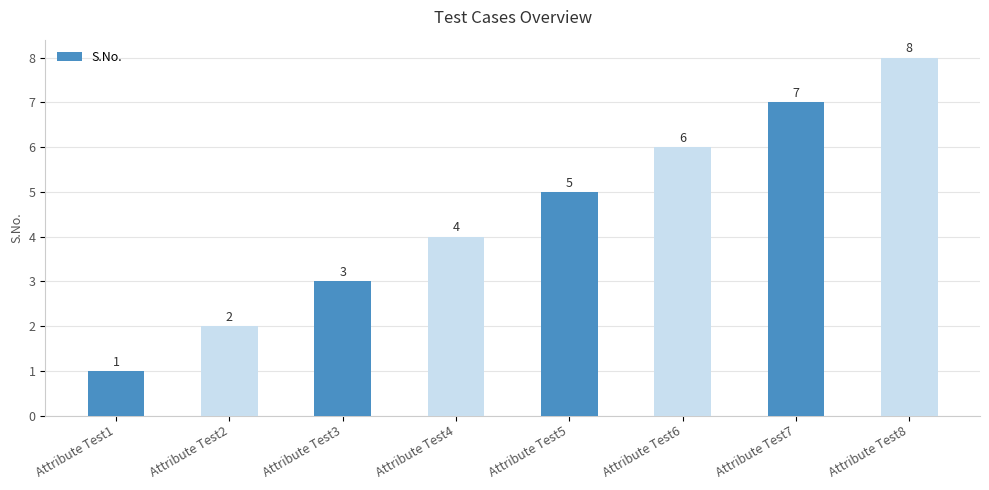

What is the smallest value displayed?

1